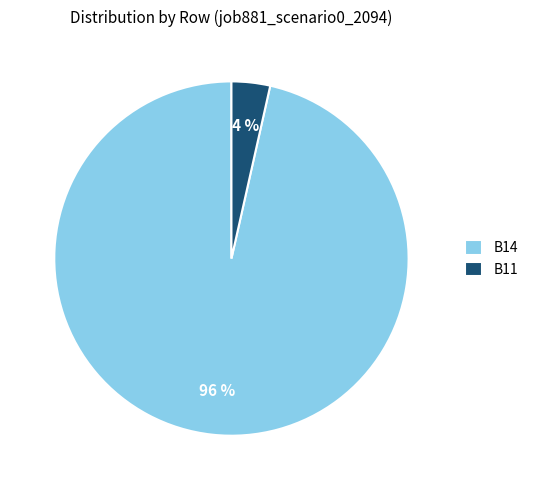

Between B14 and B11, which is larger?

B14